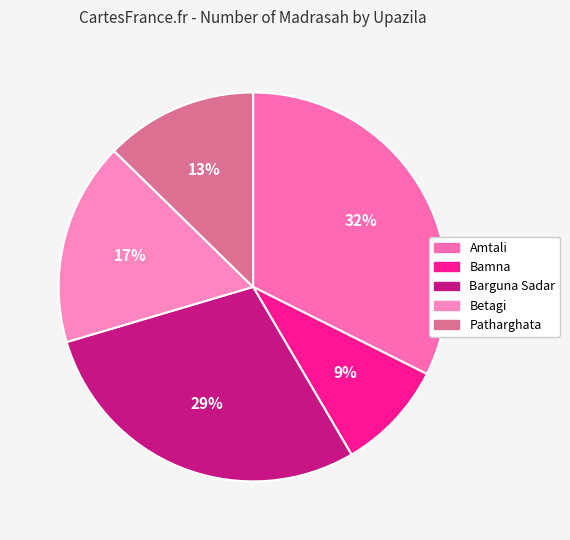

How many slices are in this pie chart?

5